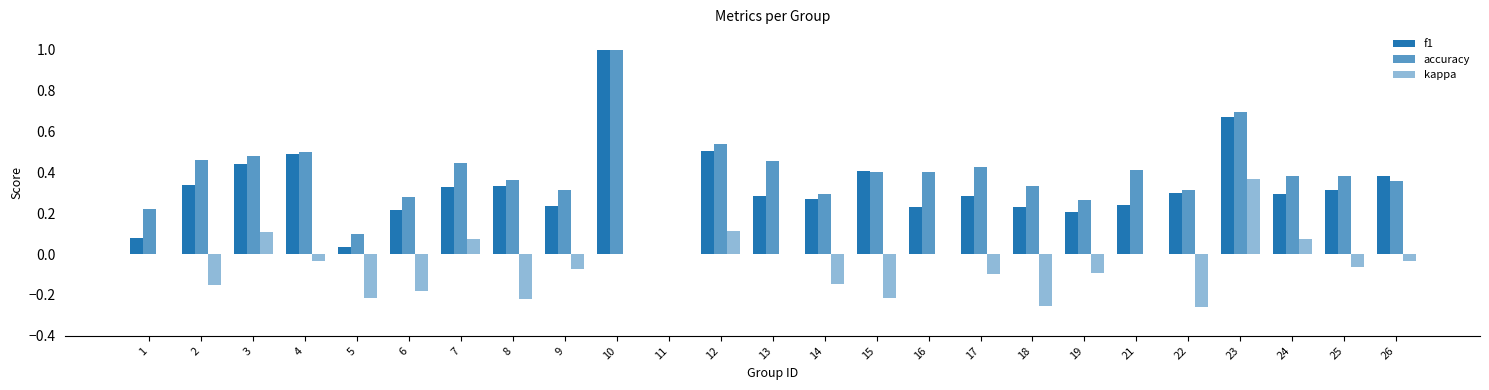

What is the total value across all series at 12?

1.2